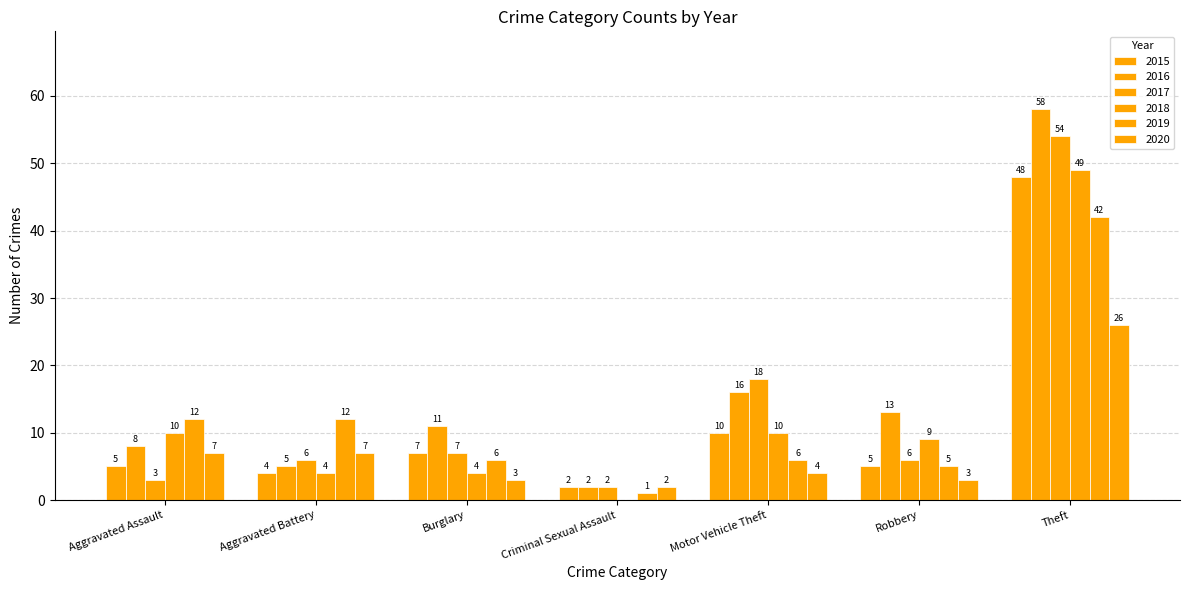

Does the chart contain stacked bars?

No